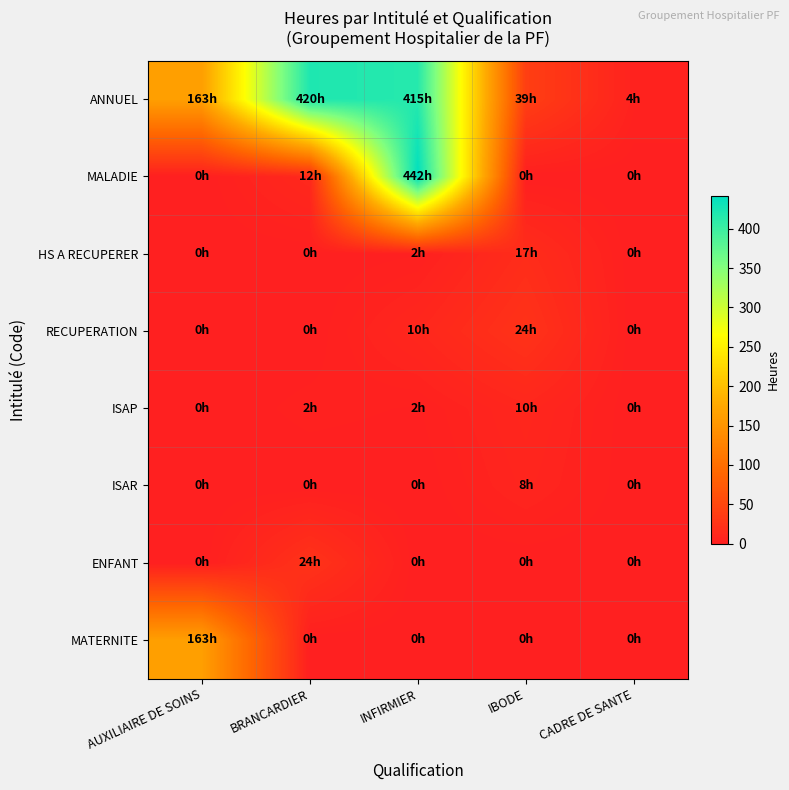

Which series has the largest range (max minus min)?

MALADIE